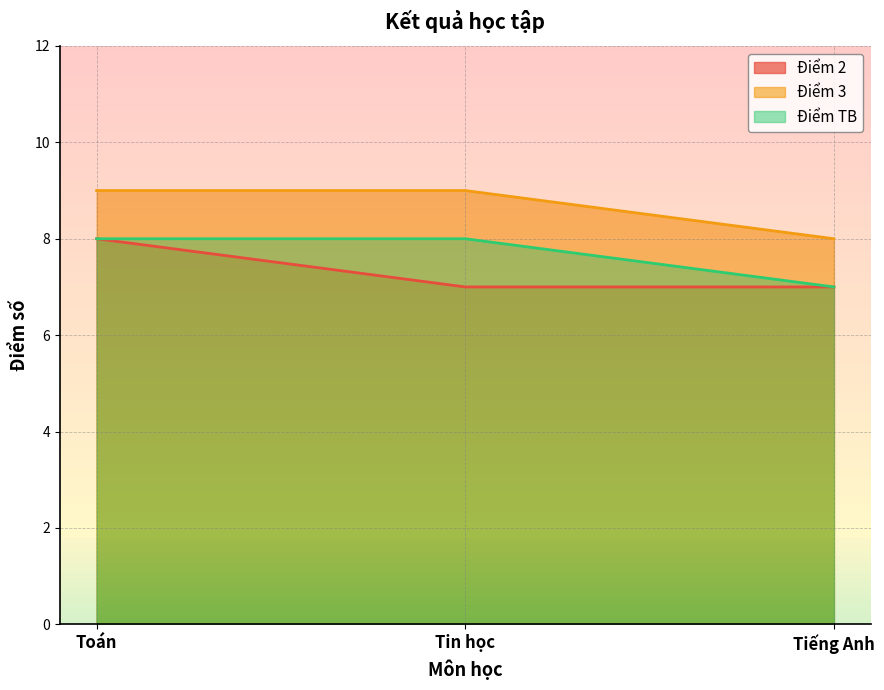

True or false: Điểm TB has a value of 12 at Toán.

False